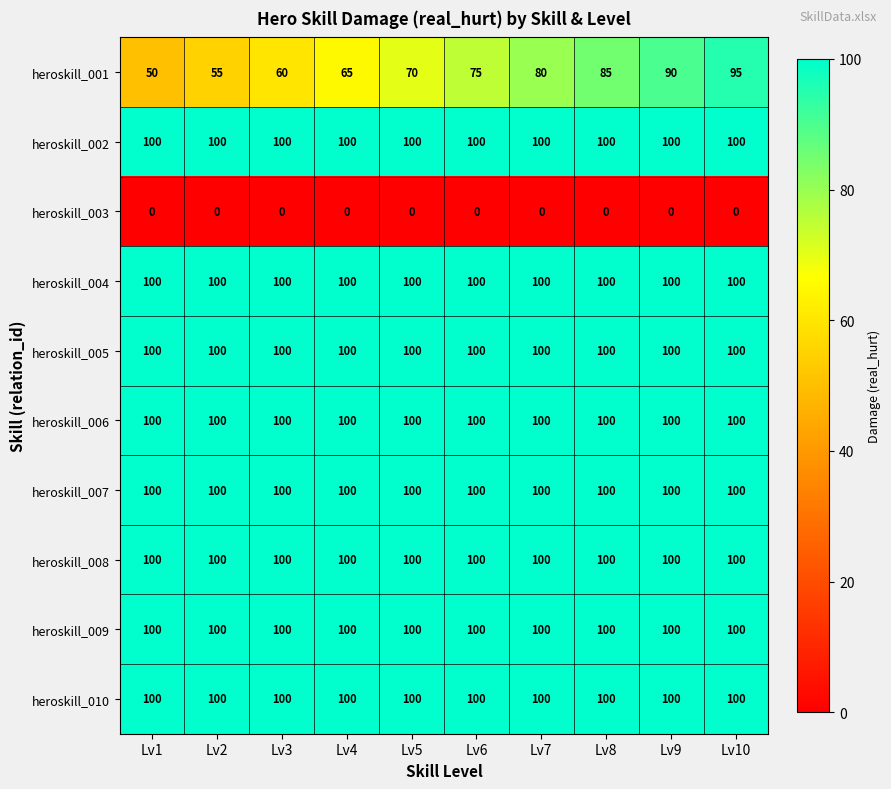

Rank the categories by heroskill_001 value from lowest to highest.

Lv1, Lv2, Lv3, Lv4, Lv5, Lv6, Lv7, Lv8, Lv9, Lv10